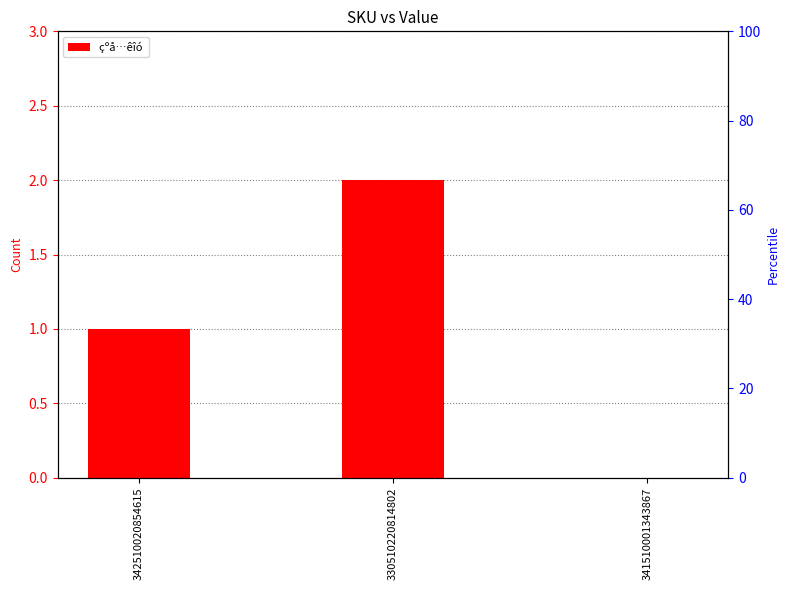

Reading left to right, list all the values displayed in this chart.

1	2	0